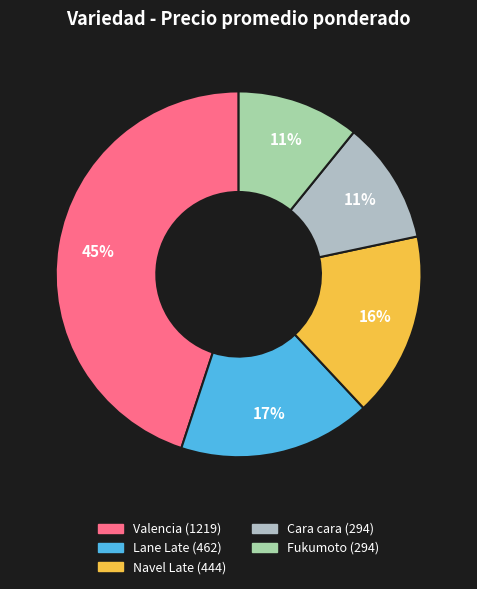

To the nearest percent, what is the average slice percentage?

20%